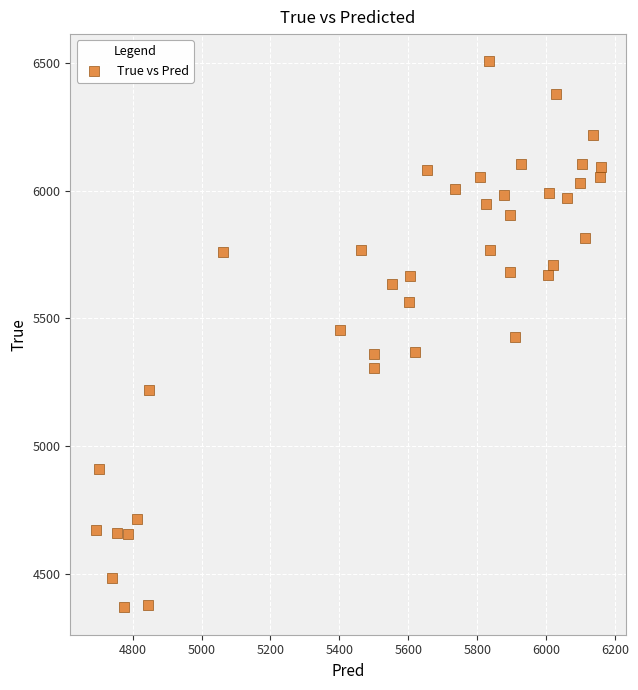

What is the range of Y values (max minus min)?

2136